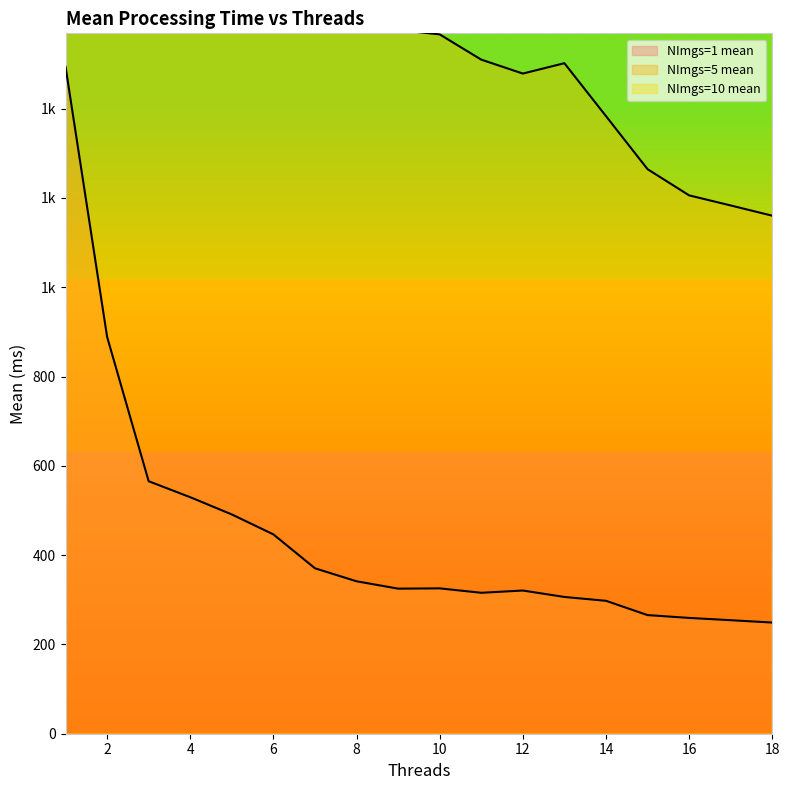

Is the value of NImgs=5 mean at 14 greater than the value of NImgs=1 mean at 3?

Yes